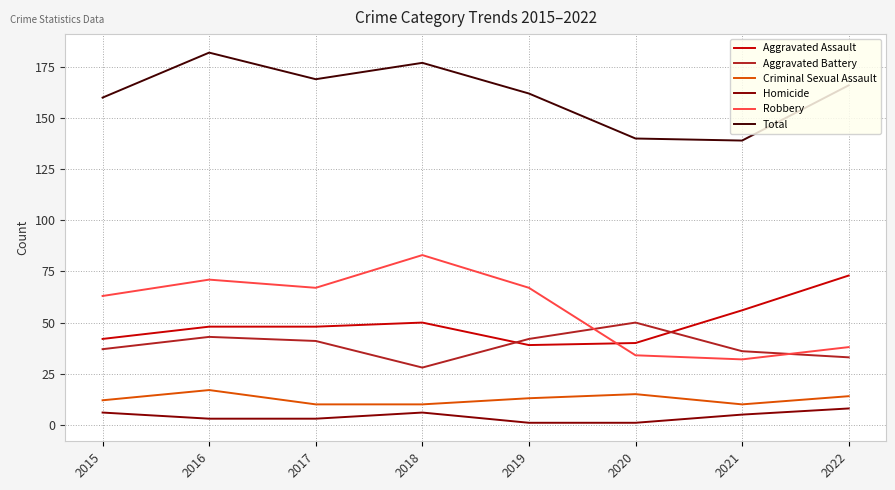

What is the minimum value for Aggravated Assault?

39